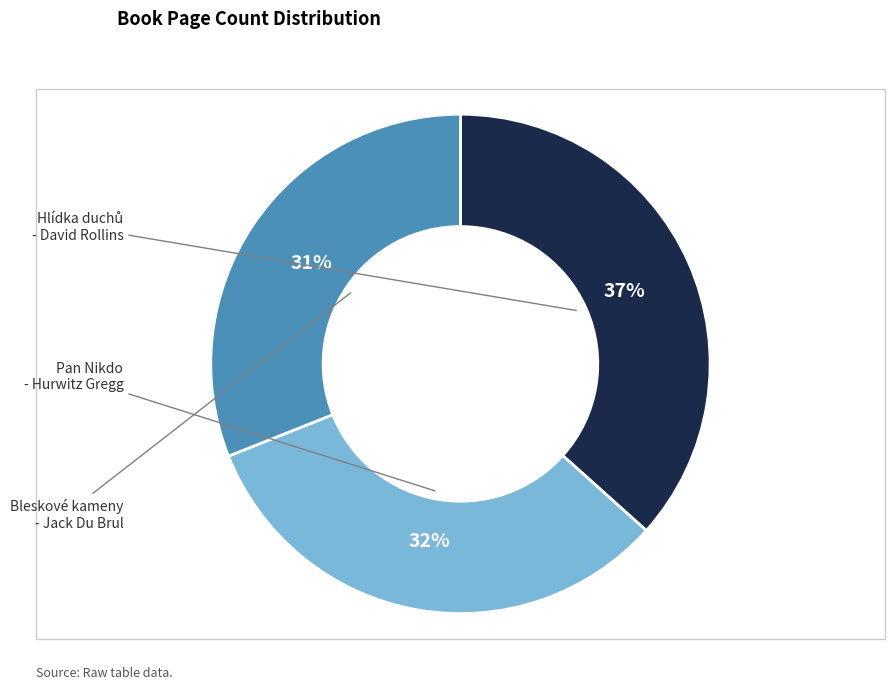

Is there a majority slice in this chart?

No